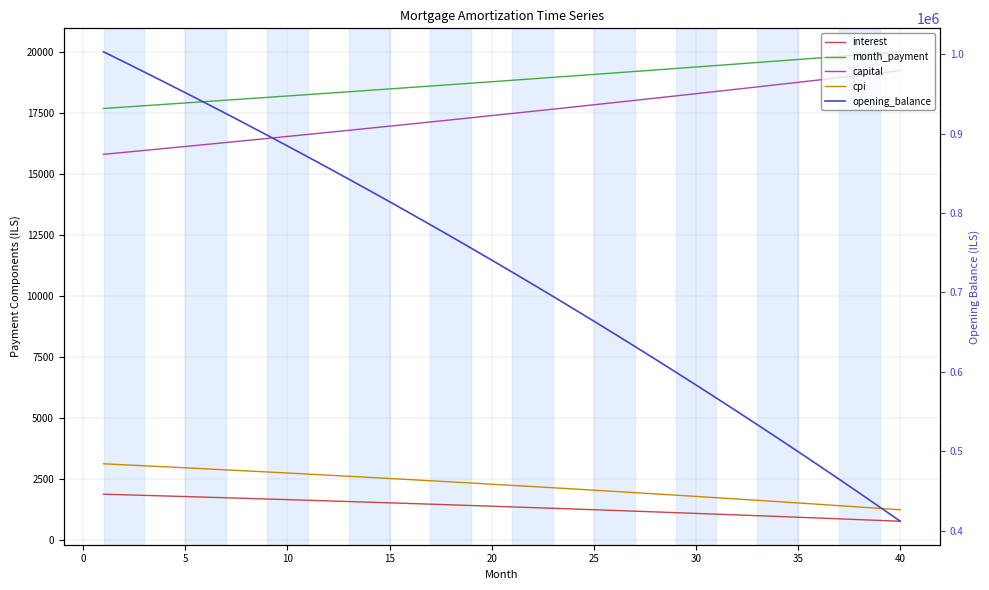

What value does the interest series have at 0?

1857.2